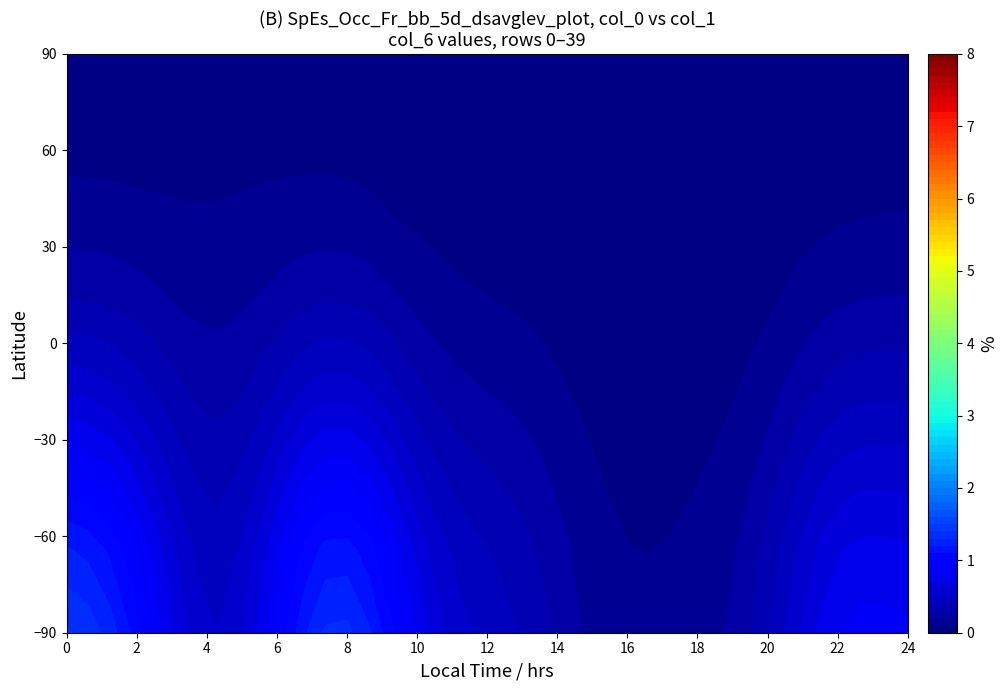

What is the difference between the highest and lowest values at 9?

1